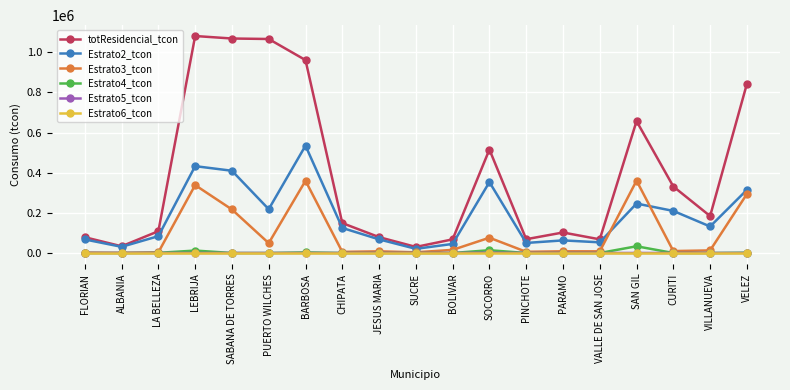

At which label is totResidencial_tcon closest to 555724?

SOCORRO